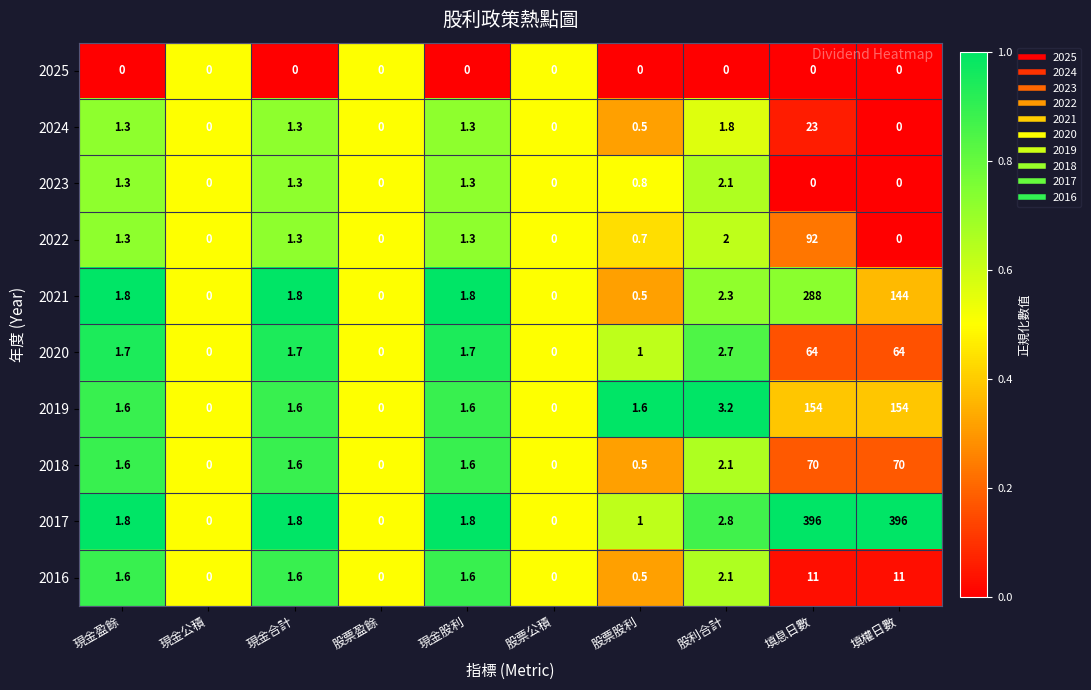

What is the highest value of the 2018 series?

70.0